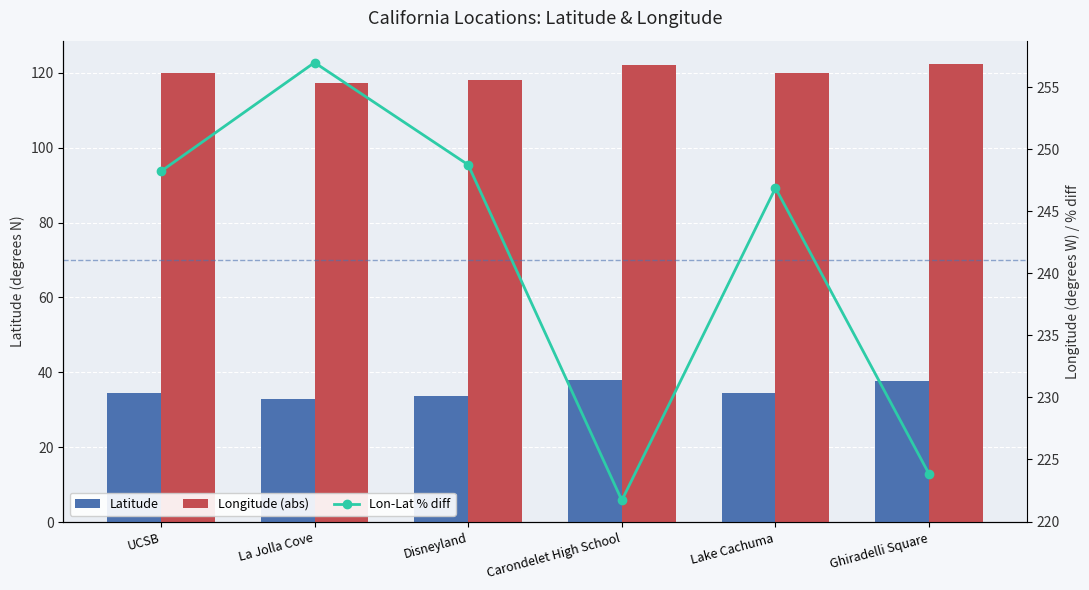

Reading right to left, extract all data points from this chart.

Latitude: 37.8	34.6	37.9	33.8	32.9	34.4
Longitude (abs): 122.4	119.9	122.0	117.9	117.3	119.8
Lon-Lat % diff: 223.8	246.9	221.7	248.7	257.0	248.2